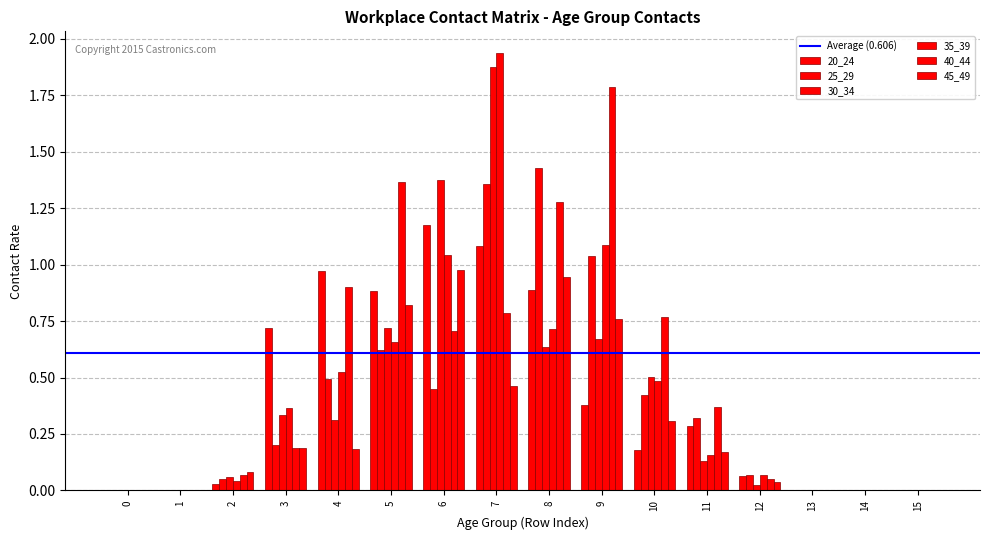

At which category is the sum across all series the highest?

7